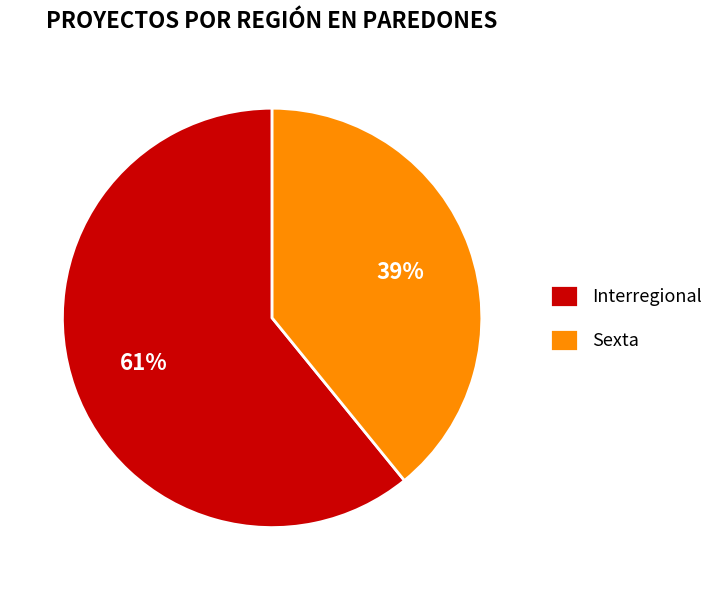

What is the ratio of the value at Sexta to the value at Interregional?

0.6